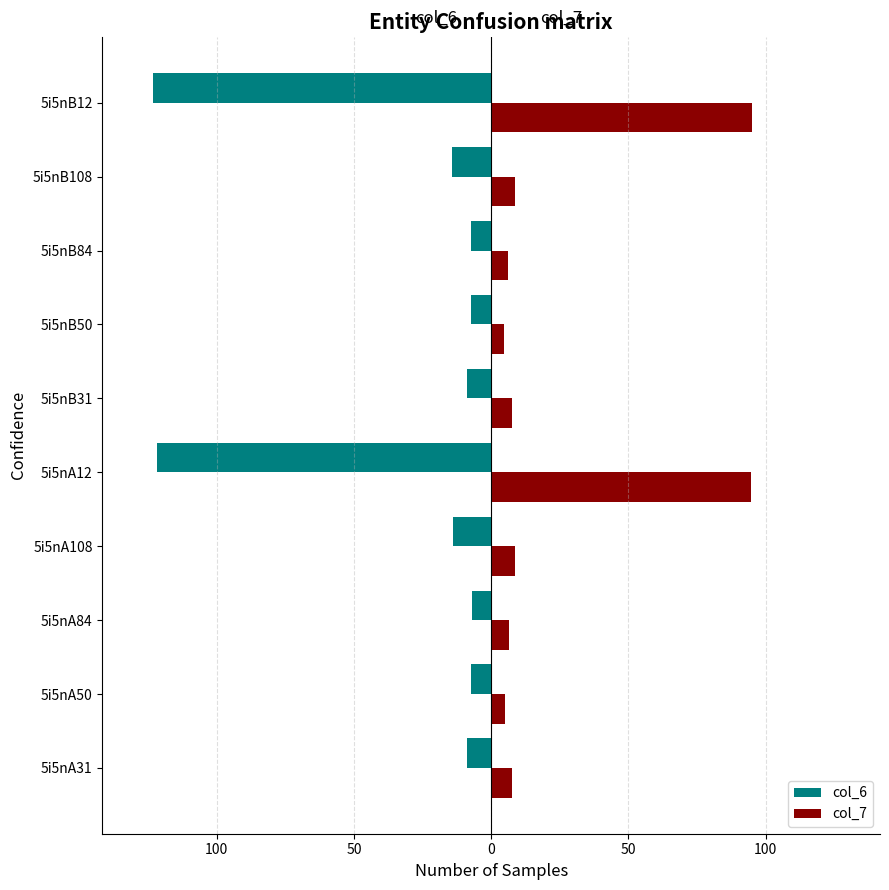

Reading right to left, list all the values displayed in this chart.

col_6: -123.2	-14.1	-7.3	-7.5	-8.9	-121.8	-13.8	-7.0	-7.4	-8.9
col_7: 95.1	8.6	6.1	4.8	7.6	94.8	8.6	6.6	4.9	7.4